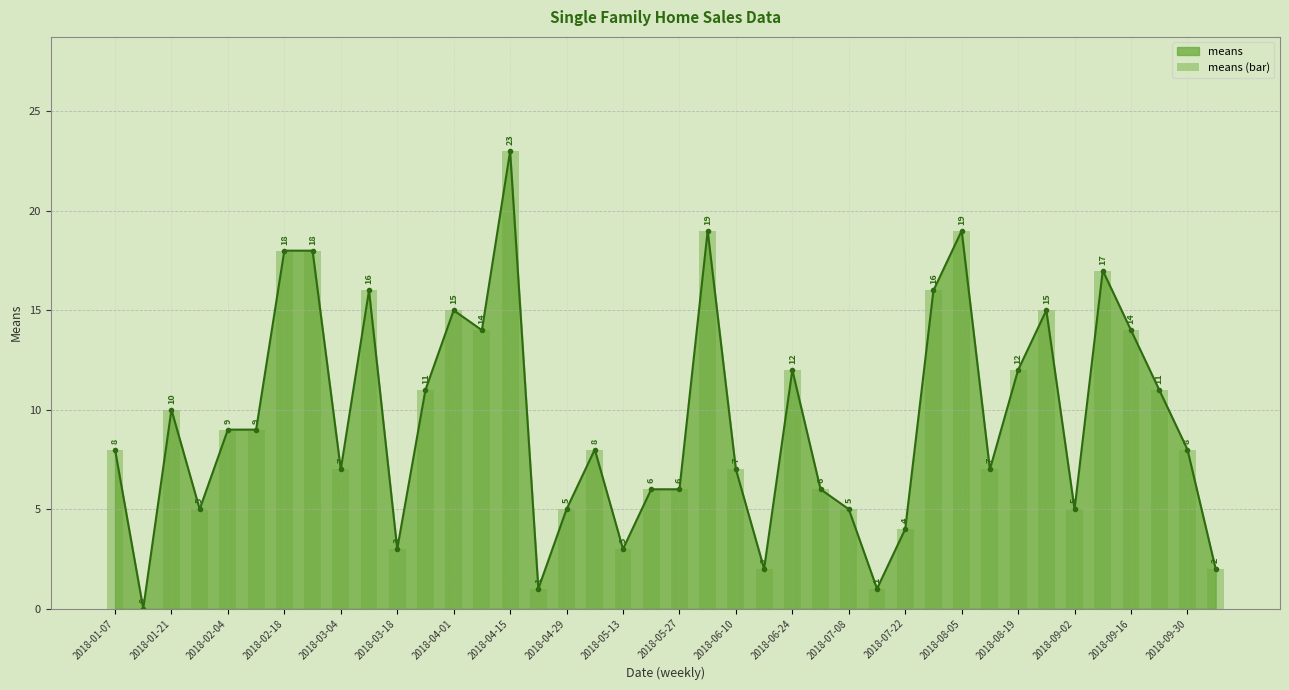

Read the means value at 2018-08-05, to the nearest 10.

20